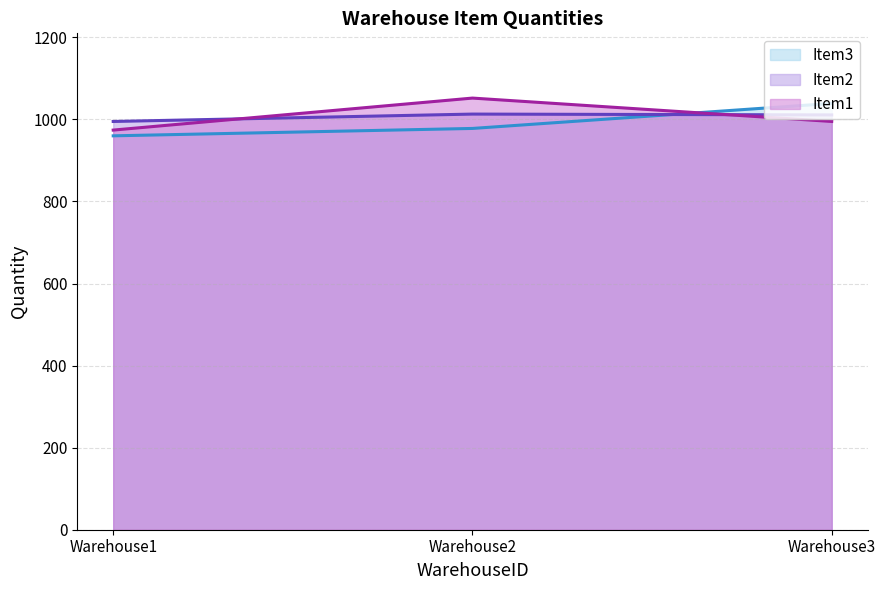

Does the chart display data point markers on the line(s)?

No